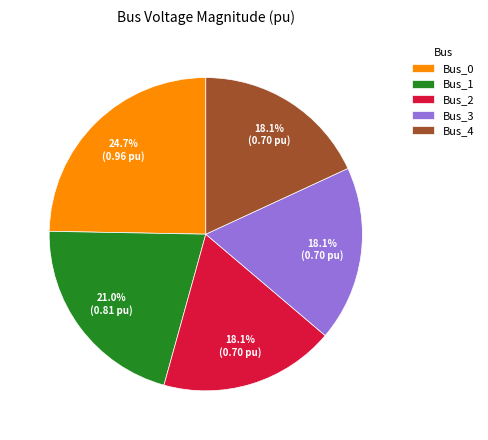

Does Bus_3 account for over 50% of the chart?

No